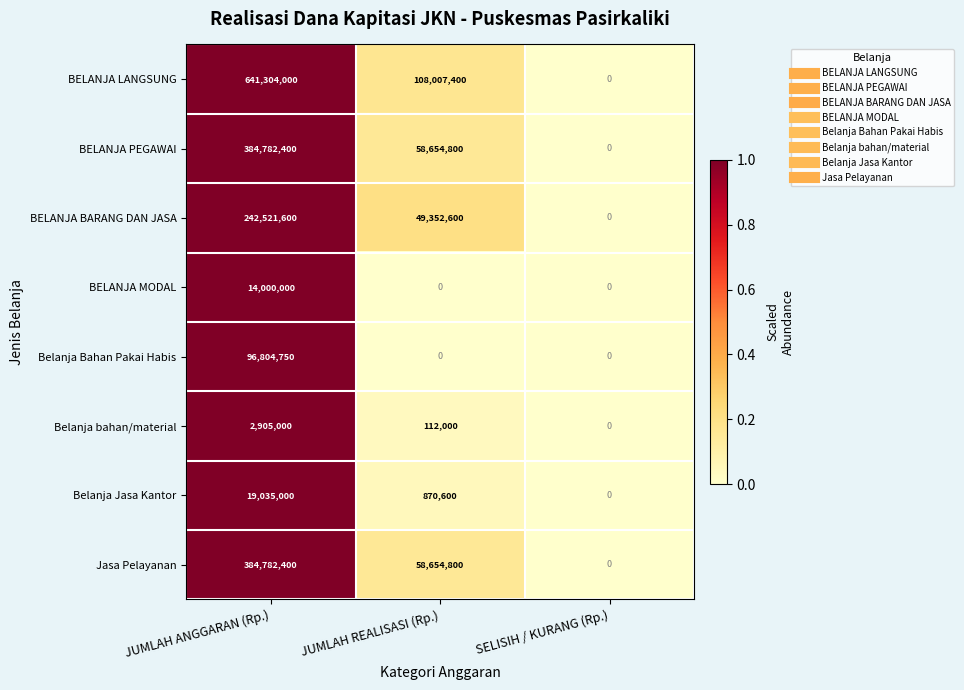

What is the approximate value of BELANJA PEGAWAI at JUMLAH ANGGARAN (Rp.), to the nearest 100?

384782400